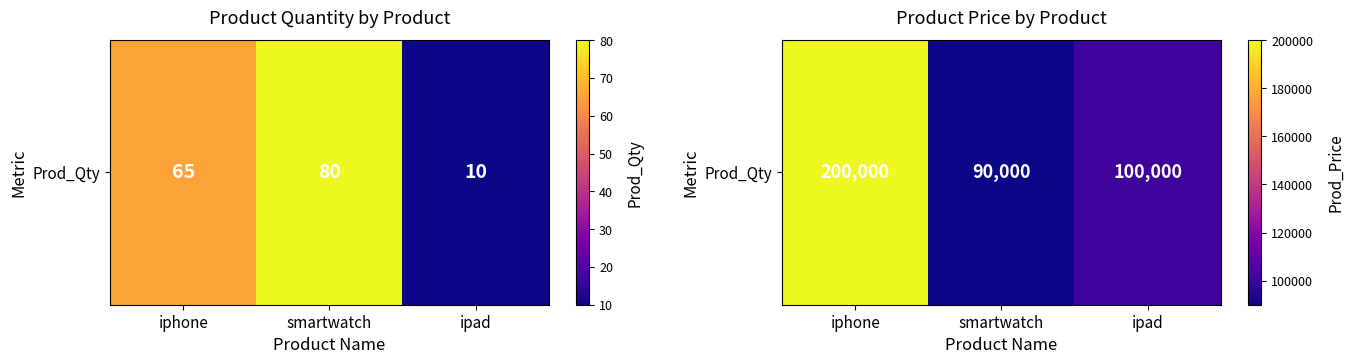

Is it true that the value at smartwatch is 127734?

False